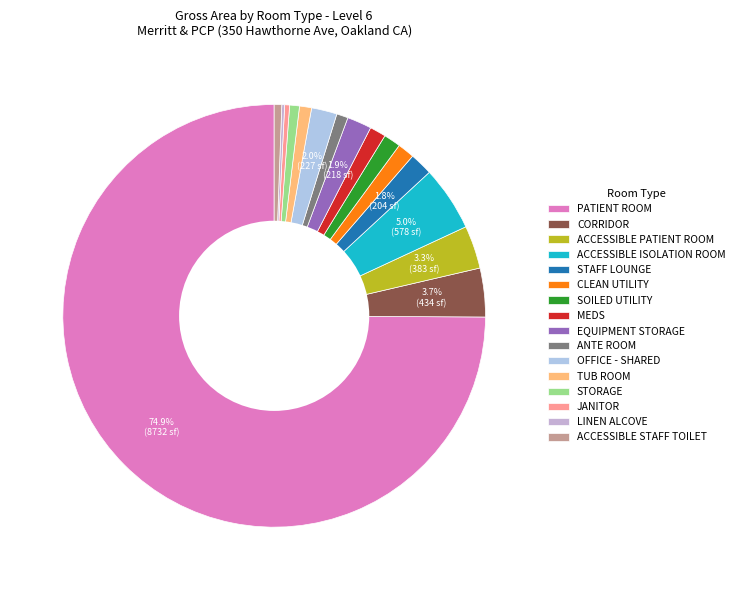

To the nearest percent, what percentage of the pie is ACCESSIBLE STAFF TOILET?

1%